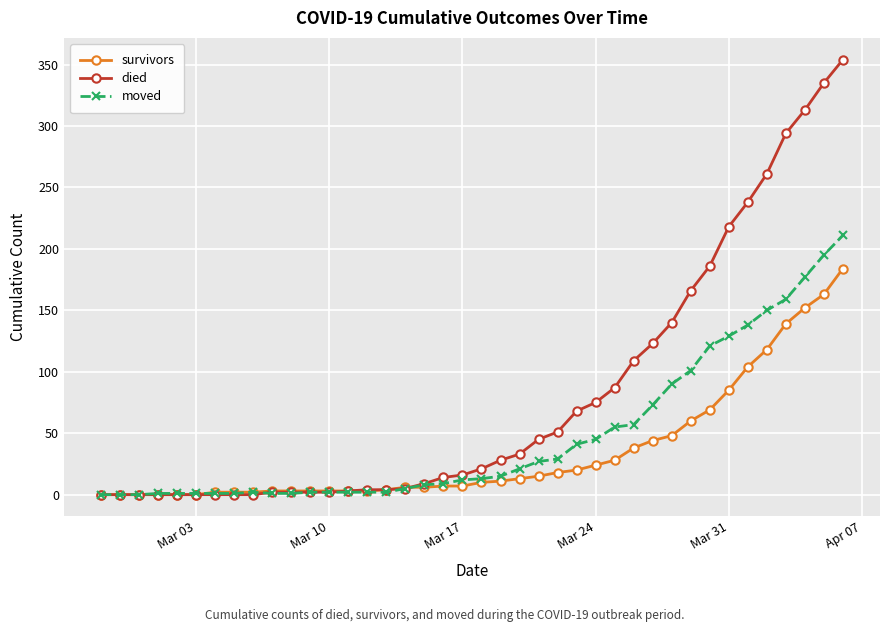

True or false: moved has more than 0 interior local peaks.

True